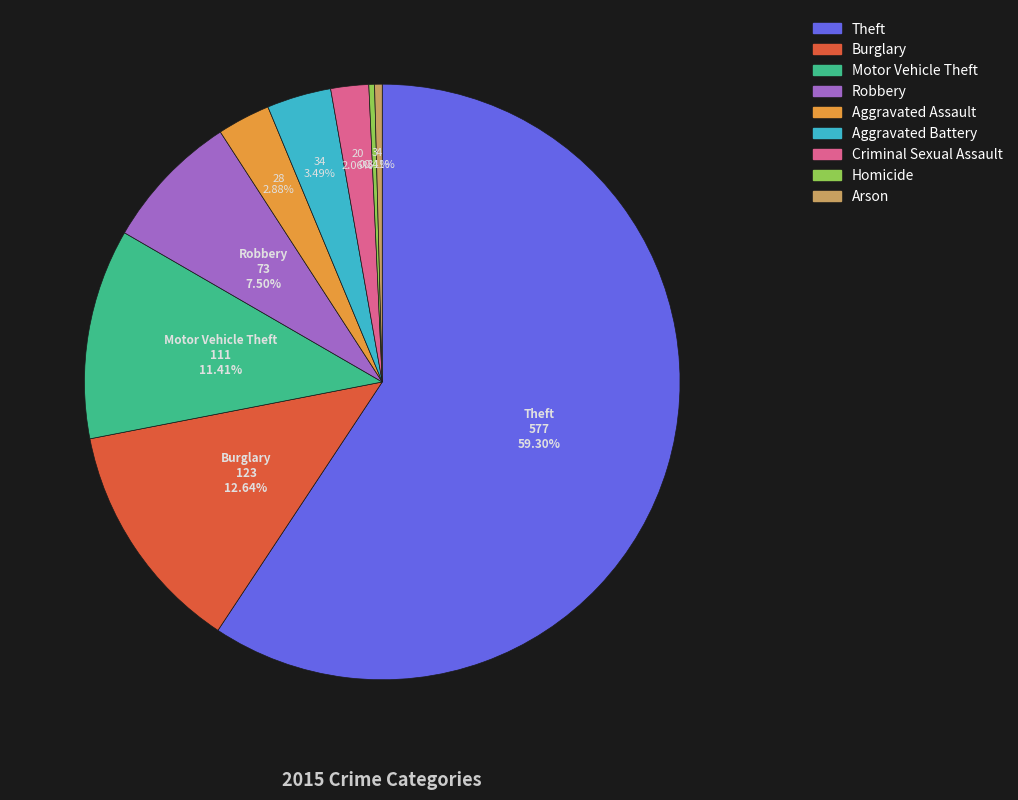

True or false: Burglary accounts for 2% of the total.

False